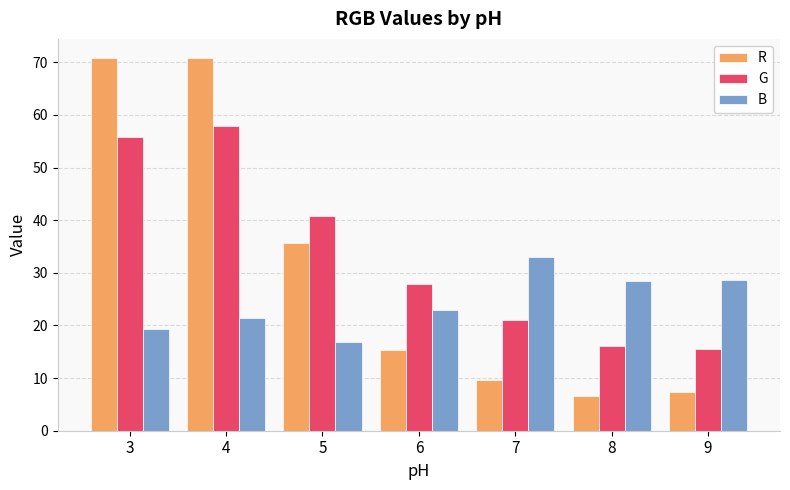

Is it true that R equals 7.3 at 9?

True